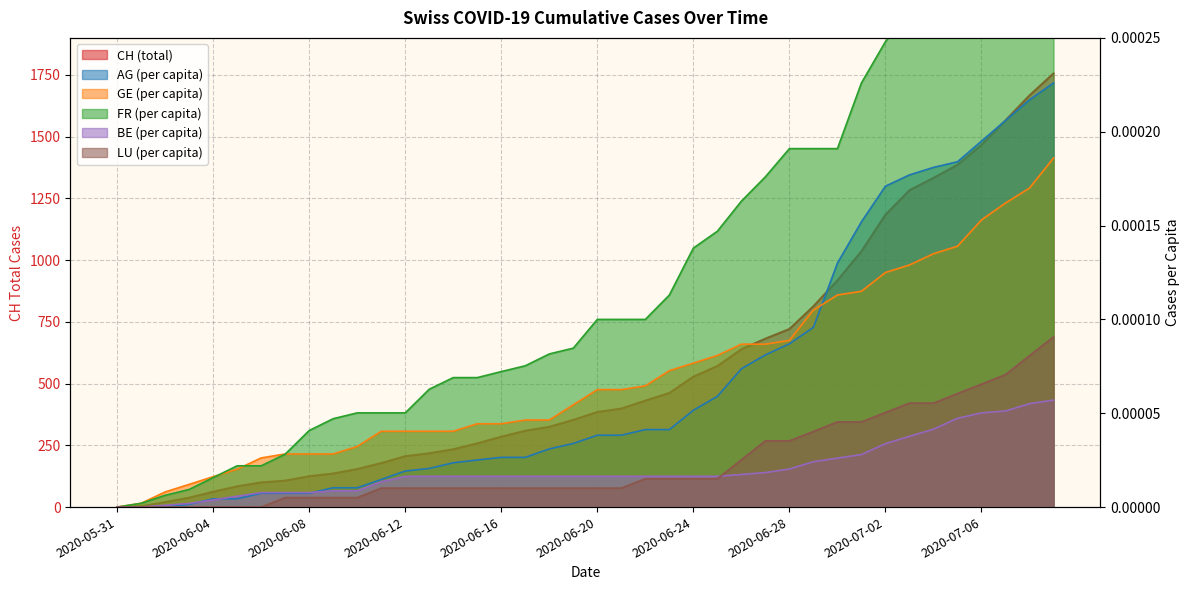

Reading left to right, what are all the values shown in this chart?

CH: 0.0	3.0	20.0	38.0	62.0	84.0	100.0	107.0	125.0	136.0	154.0	178.0	206.0	218.0	234.0	258.0	285.0	309.0	325.0	353.0	385.0	399.0	431.0	462.0	528.0	571.0	639.0	682.0	721.0	813.0	918.0	1036.0	1184.0	1283.0	1333.0	1386.0	1467.0	1566.0	1667.0	1756.0
AG_pc: 0.0	0.0	0.0	0.0	0.0	0.0	0.0	0.0	0.0	0.0	0.0	0.0	0.0	0.0	0.0	0.0	0.0	0.0	0.0	0.0	0.0	0.0	0.0	0.0	0.0	0.0	0.0	0.0	0.0	0.0	0.0	0.0	0.0	0.0	0.0	0.0	0.0	0.0	0.0	0.0
GE_pc: 0.0	0.0	0.0	0.0	0.0	0.0	0.0	0.0	0.0	0.0	0.0	0.0	0.0	0.0	0.0	0.0	0.0	0.0	0.0	0.0	0.0	0.0	0.0	0.0	0.0	0.0	0.0	0.0	0.0	0.0	0.0	0.0	0.0	0.0	0.0	0.0	0.0	0.0	0.0	0.0
FR_pc: 0.0	0.0	0.0	0.0	0.0	0.0	0.0	0.0	0.0	0.0	0.0	0.0	0.0	0.0	0.0	0.0	0.0	0.0	0.0	0.0	0.0	0.0	0.0	0.0	0.0	0.0	0.0	0.0	0.0	0.0	0.0	0.0	0.0	0.0	0.0	0.0	0.0	0.0	0.0	0.0
BE_pc: 0.0	0.0	0.0	0.0	0.0	0.0	0.0	0.0	0.0	0.0	0.0	0.0	0.0	0.0	0.0	0.0	0.0	0.0	0.0	0.0	0.0	0.0	0.0	0.0	0.0	0.0	0.0	0.0	0.0	0.0	0.0	0.0	0.0	0.0	0.0	0.0	0.0	0.0	0.0	0.0
LU_pc: 0.0	0.0	0.0	0.0	0.0	0.0	0.0	0.0	0.0	0.0	0.0	0.0	0.0	0.0	0.0	0.0	0.0	0.0	0.0	0.0	0.0	0.0	0.0	0.0	0.0	0.0	0.0	0.0	0.0	0.0	0.0	0.0	0.0	0.0	0.0	0.0	0.0	0.0	0.0	0.0